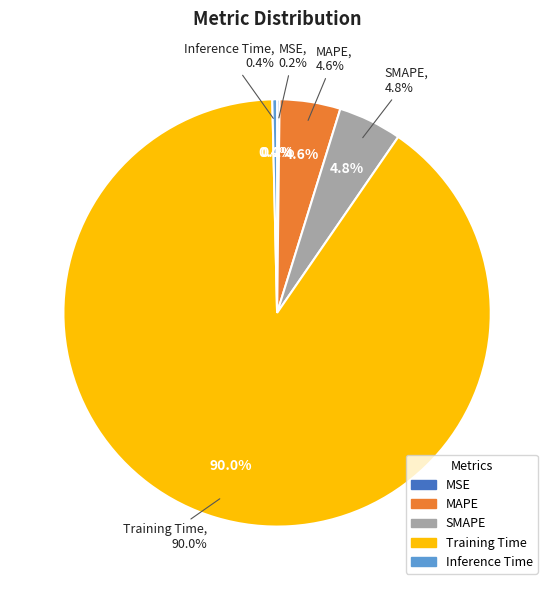

Which slice is the largest?

Training Time